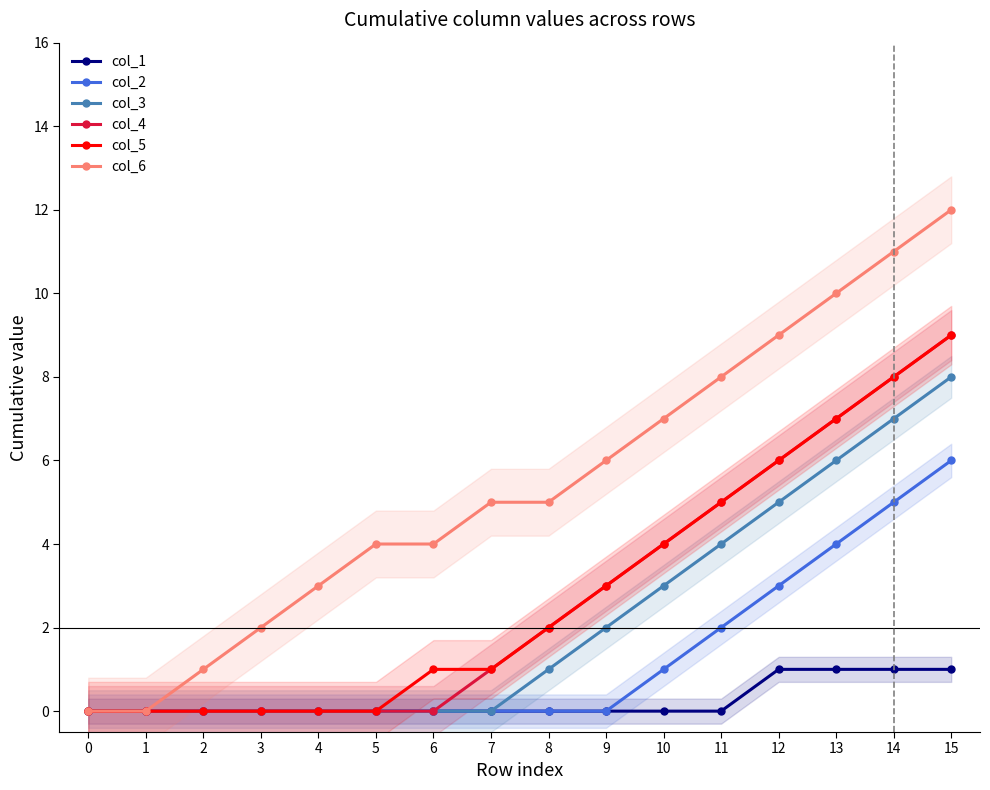

At 7, list the series in order from smallest to largest.

col_1, col_2, col_3, col_4, col_5, col_6